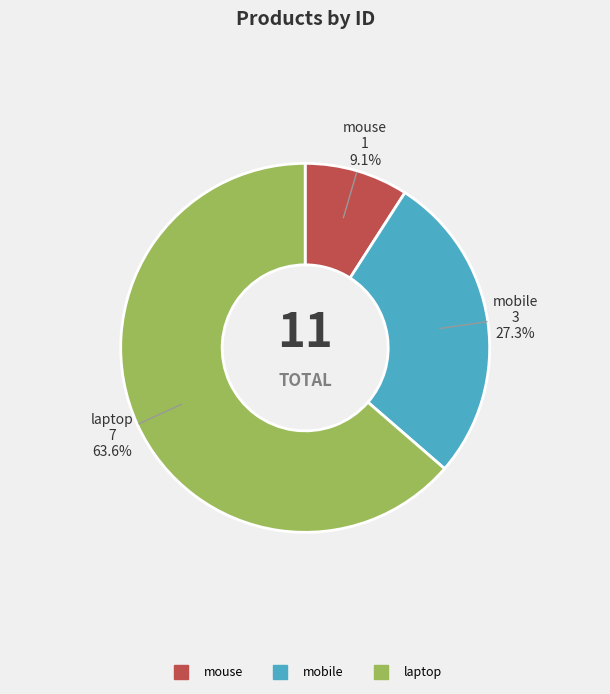

Approximately how many times larger is the value at laptop compared to mouse?

7.0